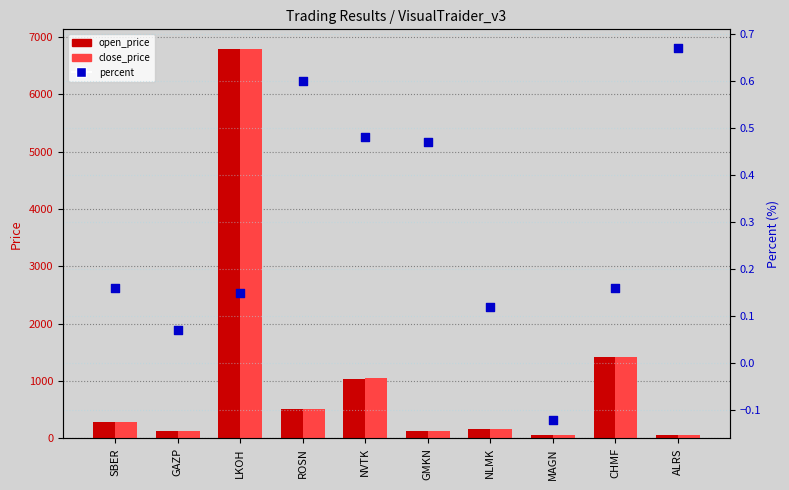

Which series has the largest total across all categories?

close_price